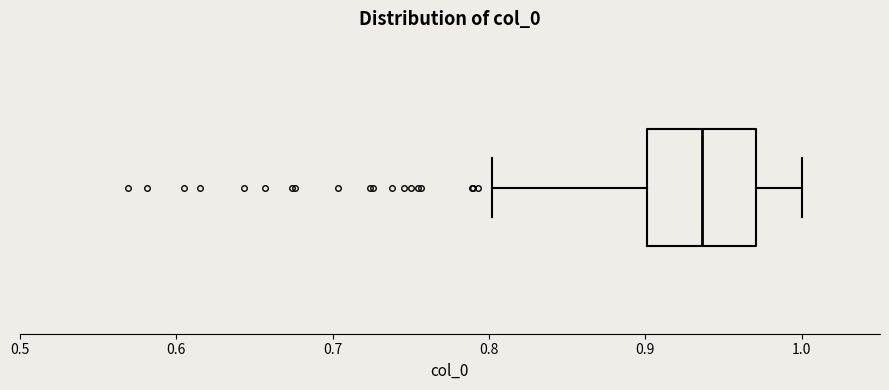

Read this box plot against the x-axis: the position of the median line, the range covered by the box, and the ends of both whiskers. The values are not printed on the chart, so give them approximately, as read against the axis.

median 0.94, box 0.90 to 0.97, whiskers 0.80 to 1.00